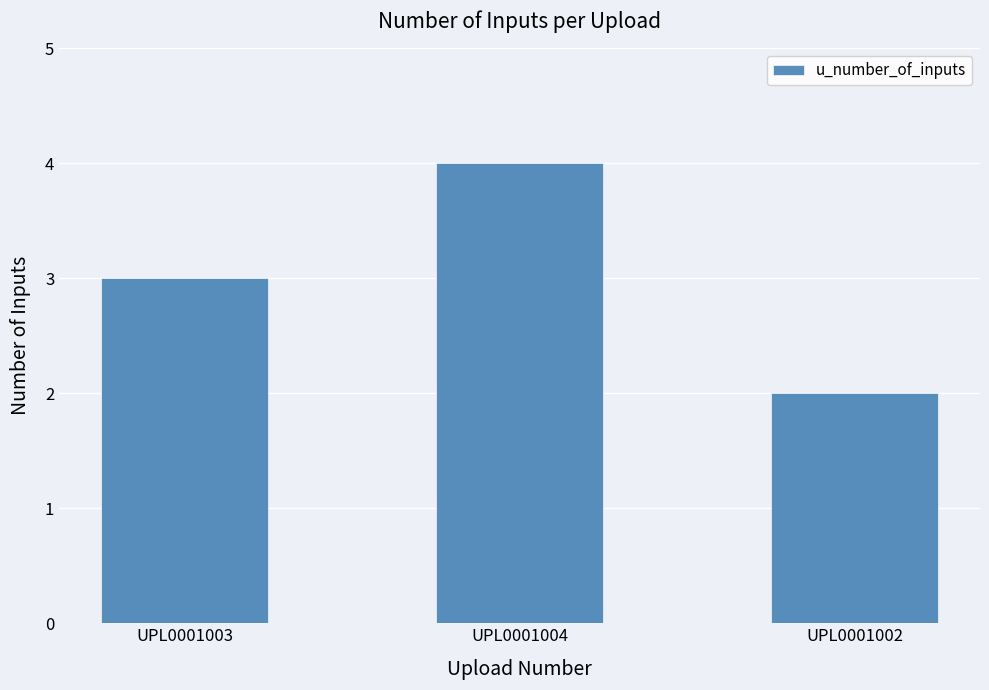

What is the approximate value at UPL0001002?

2